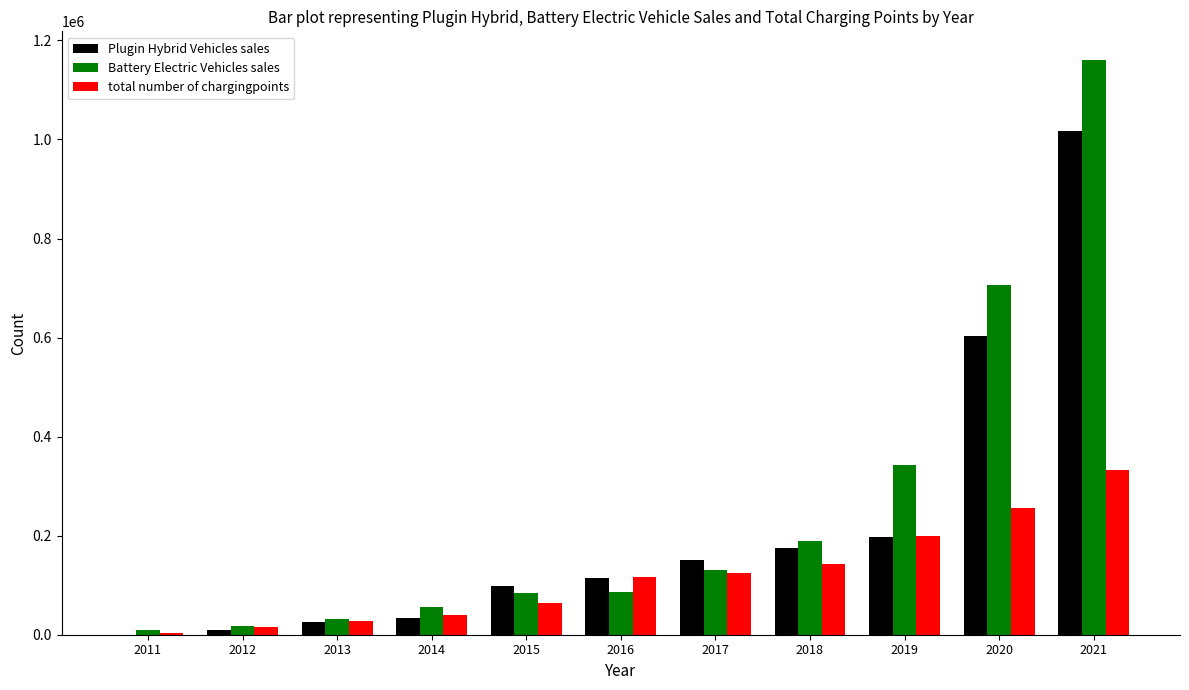

Is the value of total number of chargingpoints at 2020 greater than the value of Battery Electric Vehicles sales at 2017?

Yes